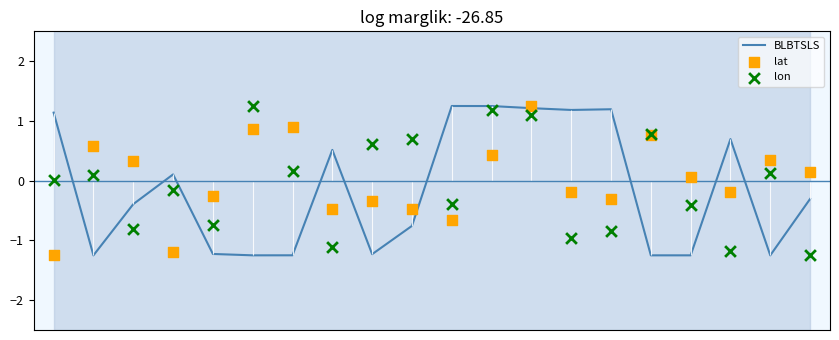

At which category is the sum across all series the highest?

12